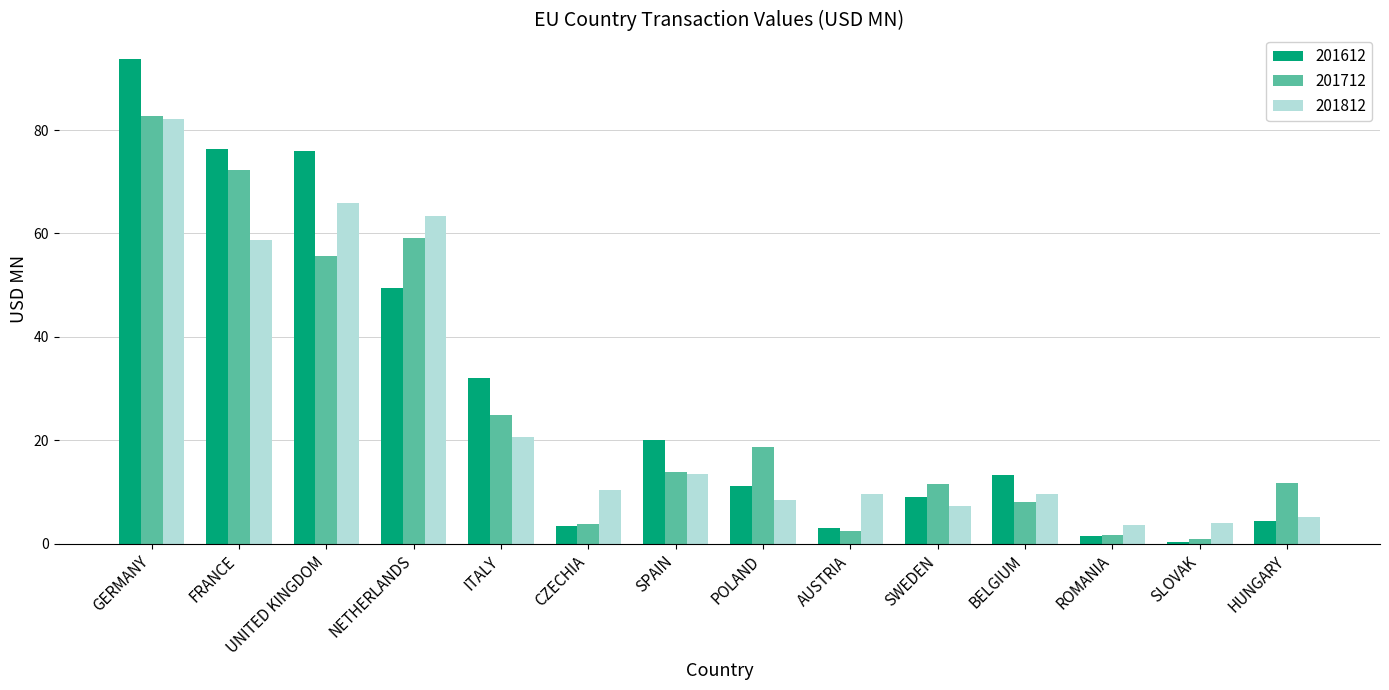

What is the difference between the highest and lowest values at SLOVAK?

3.6